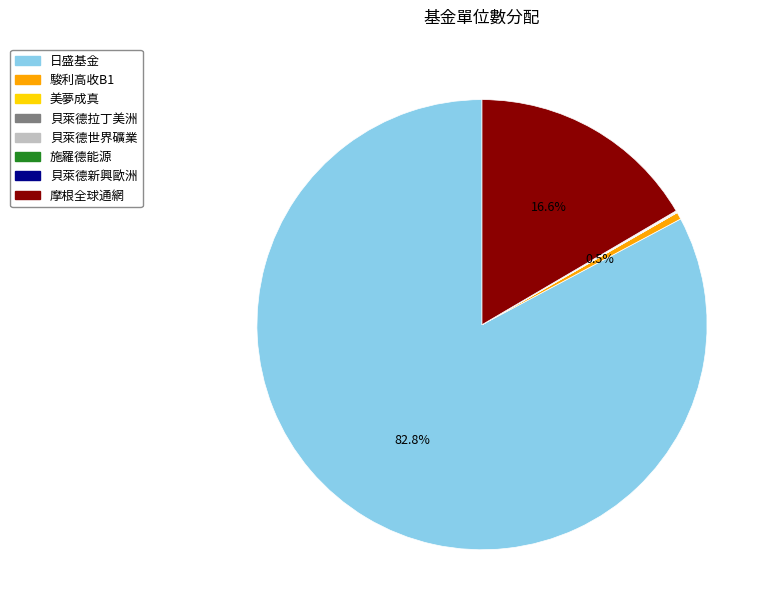

Does 日盛基金 account for over 50% of the chart?

Yes